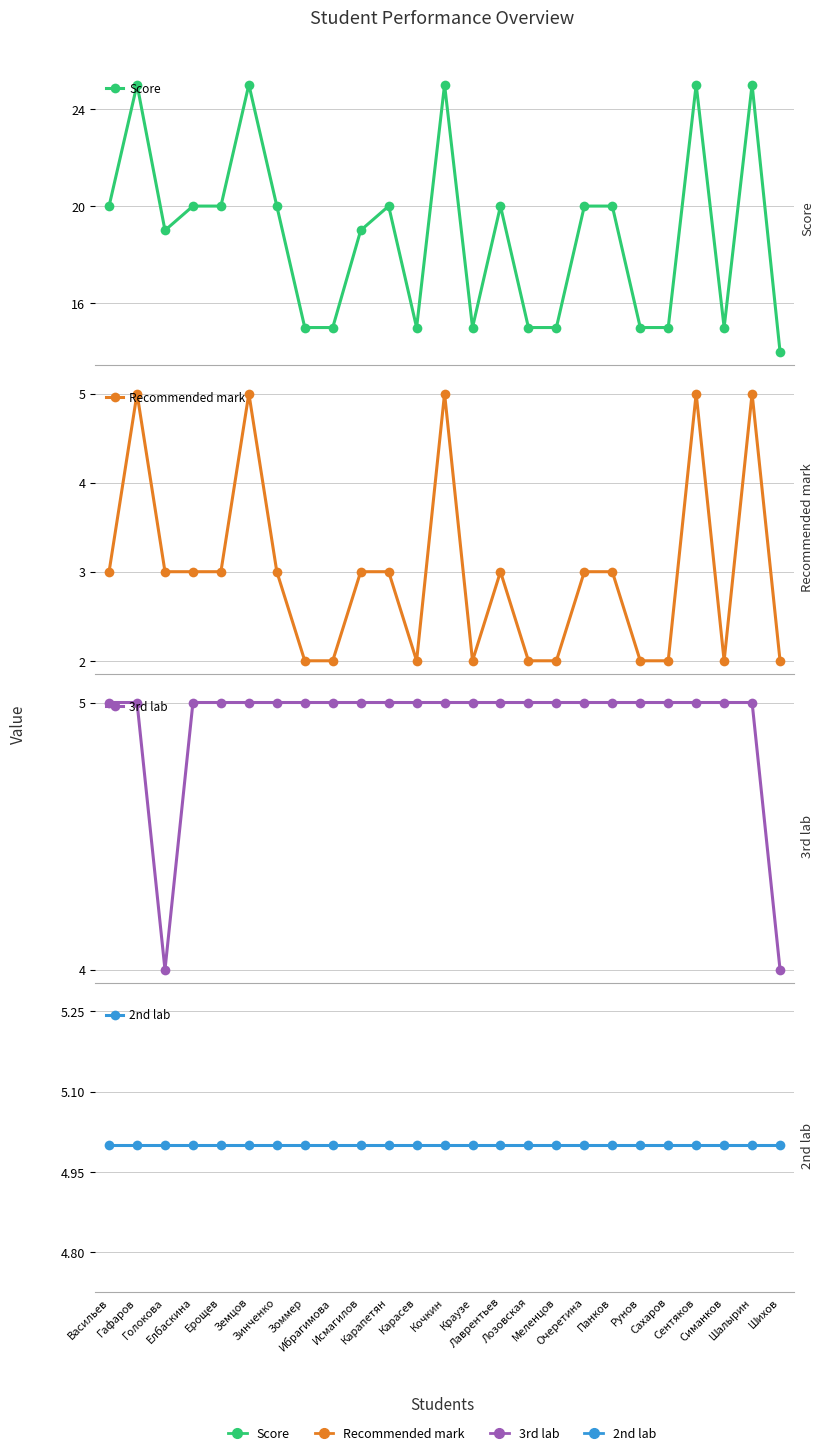

What is the minimum value shown in the chart?

2